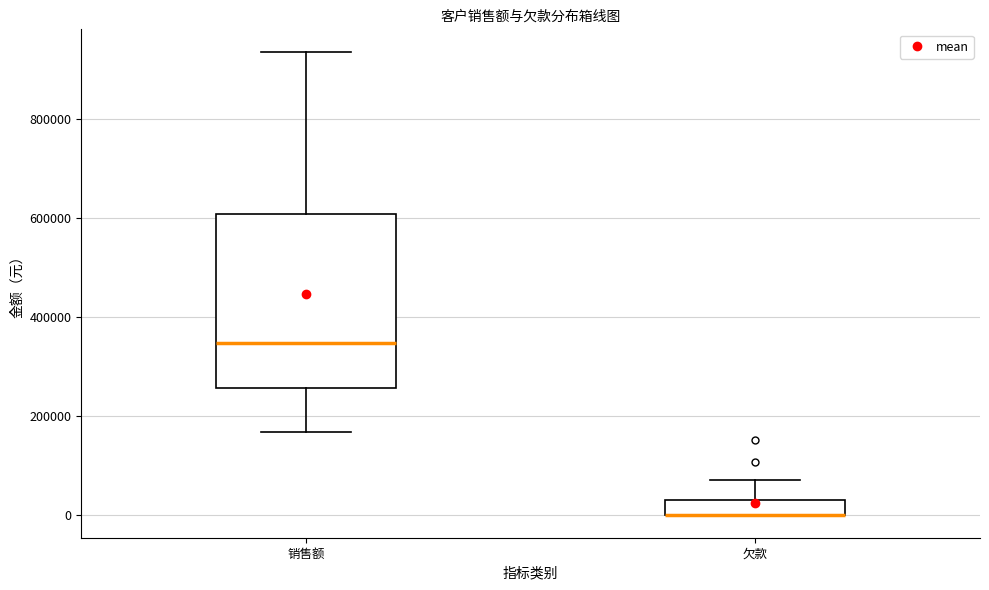

Where does the upper whisker of the box for 销售额 end on the y-axis? The values are not printed on the chart, so give them approximately, as read against the axis.

940000